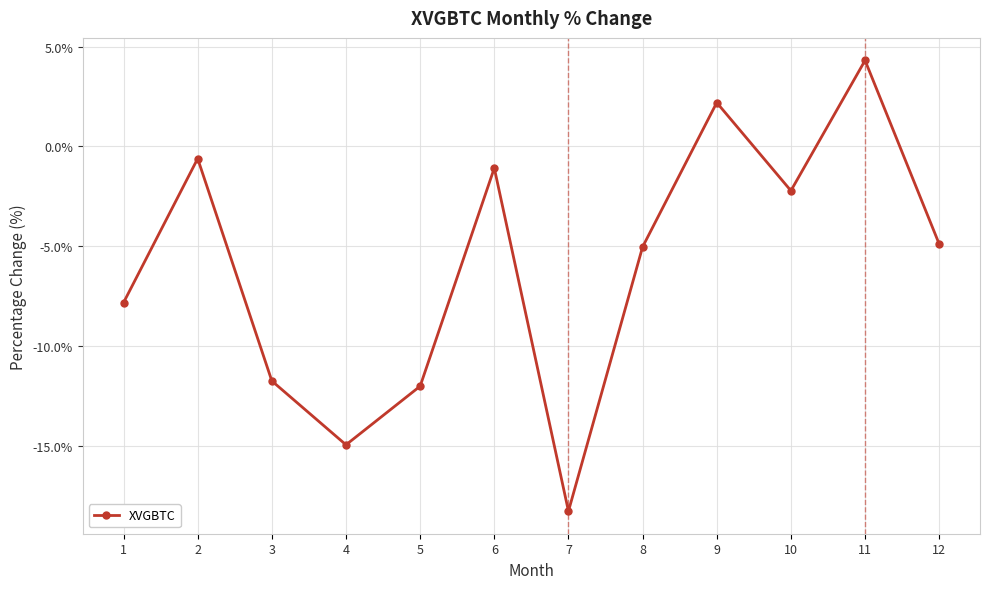

What is the value of the 4th point from the left?

-14.9